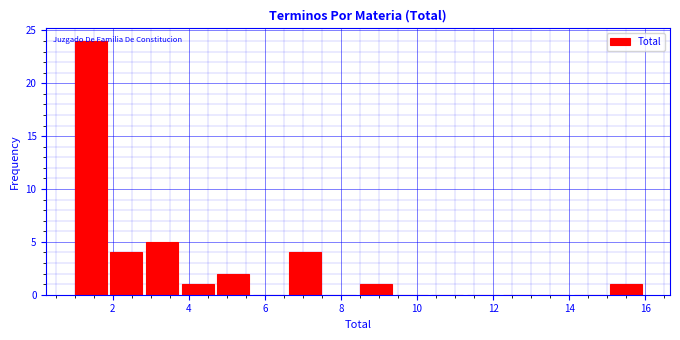

What is the height of the bar covering 6.6 to 7.6 on the x-axis? Neither the bar edges nor the heights are printed on the chart, so give them approximately, as read against the axes.

4